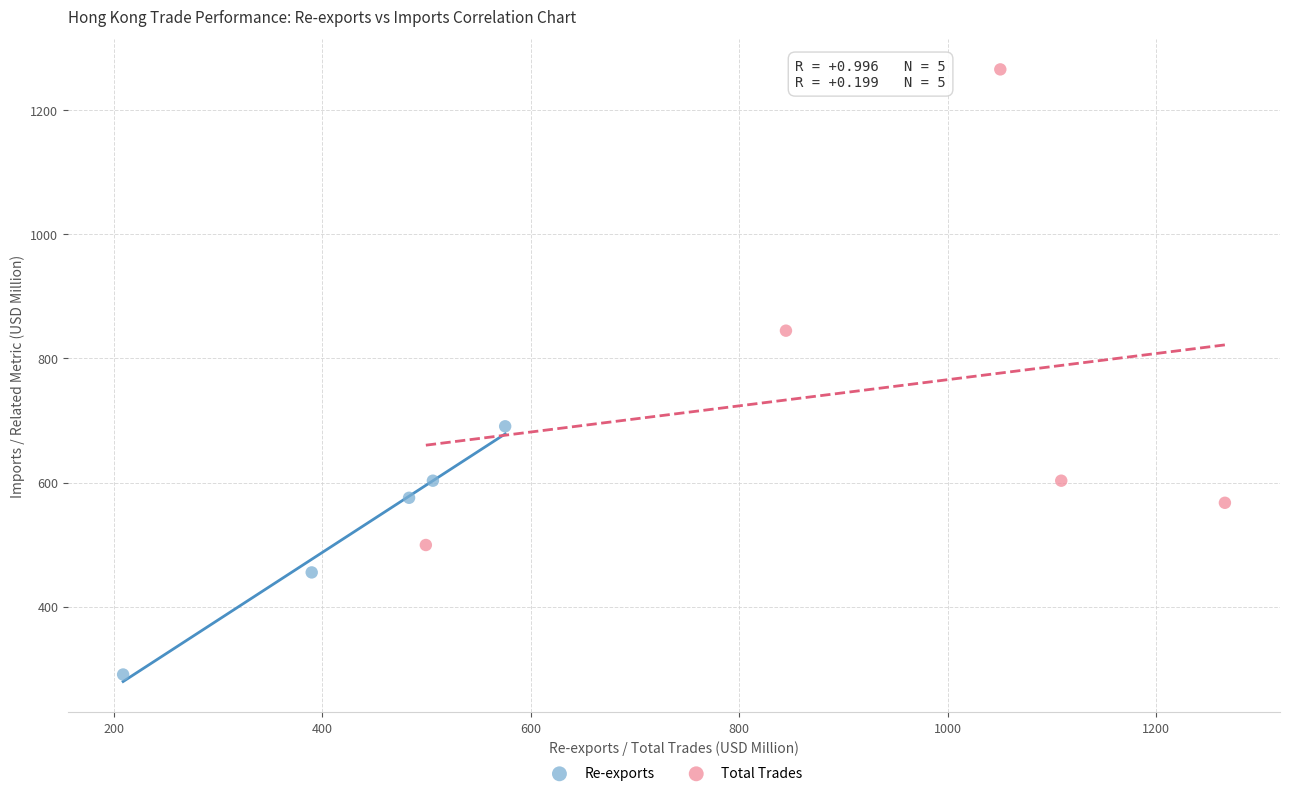

Which series contains the highest Y value?

Total Trades